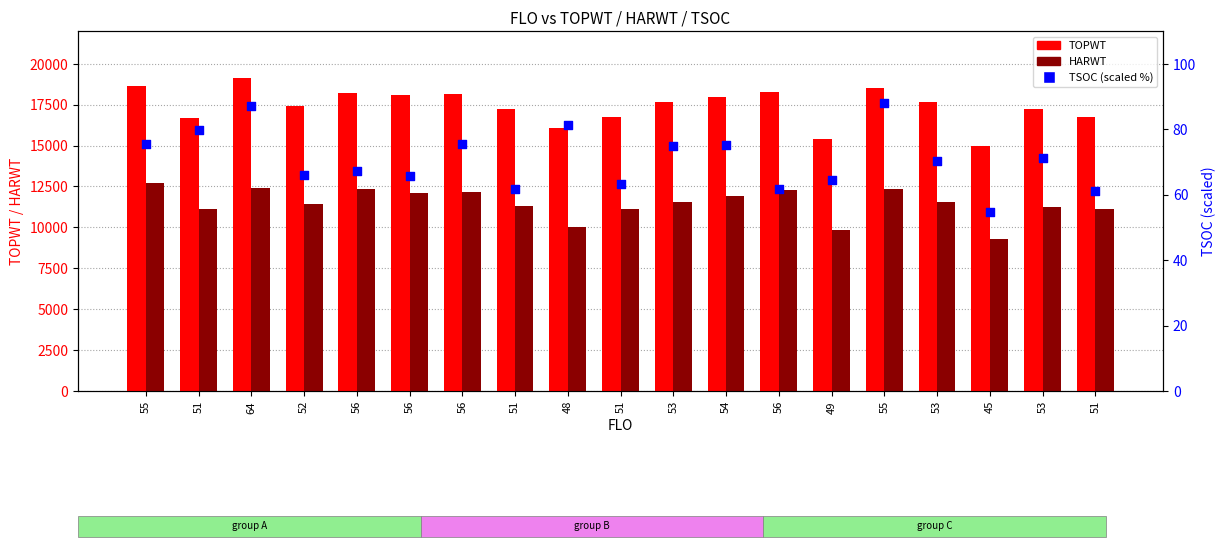

At how many categories does at least one series exceed 1002?

19